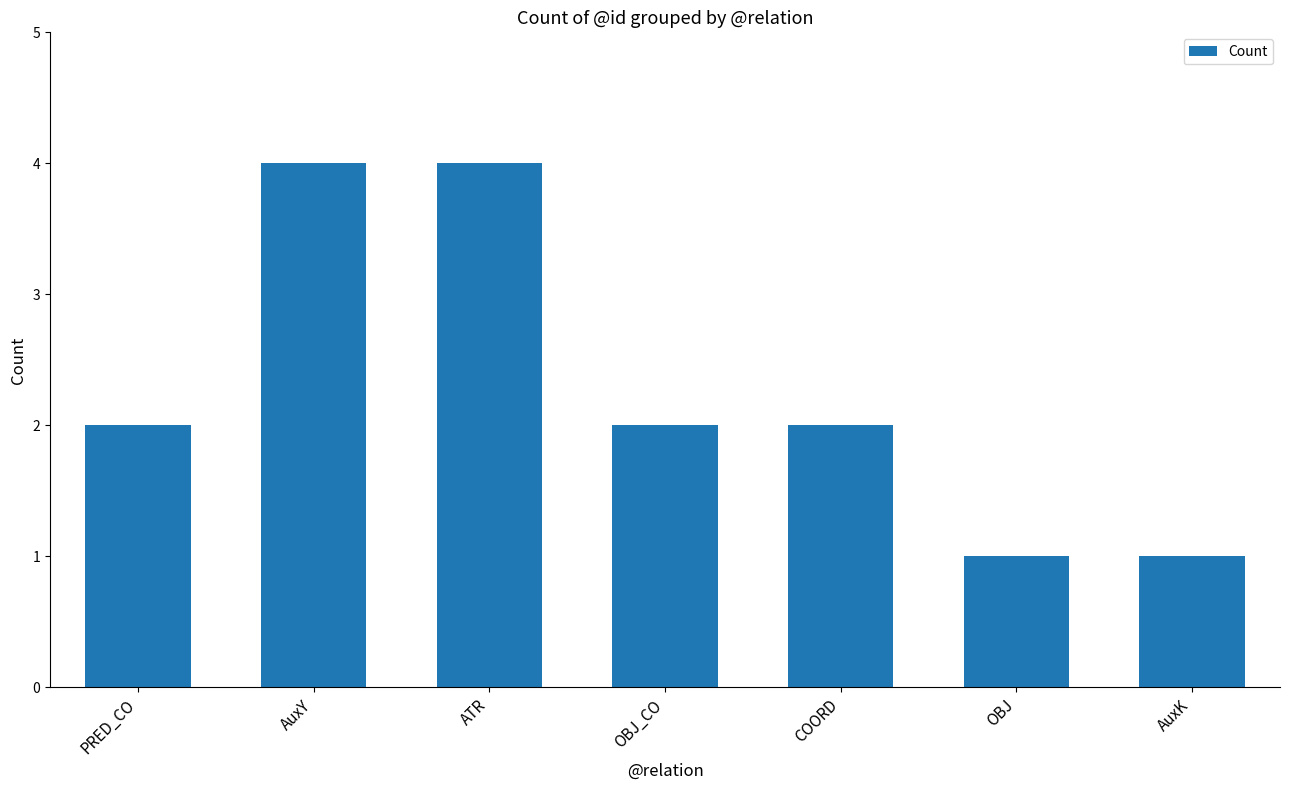

Reading left to right, extract all data points from this chart.

2	4	4	2	2	1	1